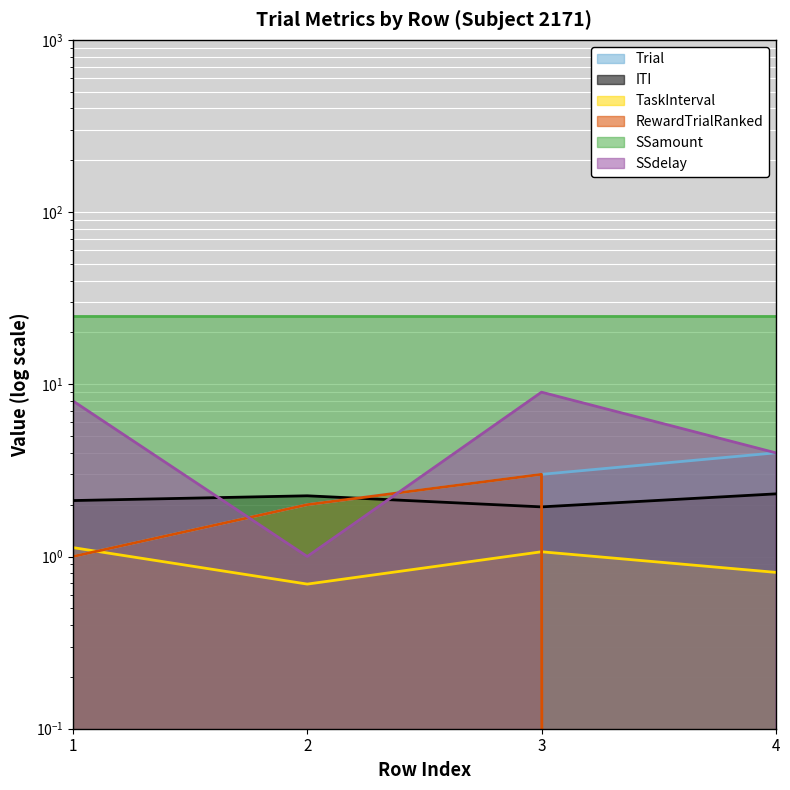

In TaskInterval, how many points are higher than both neighbors (excluding endpoints)?

1